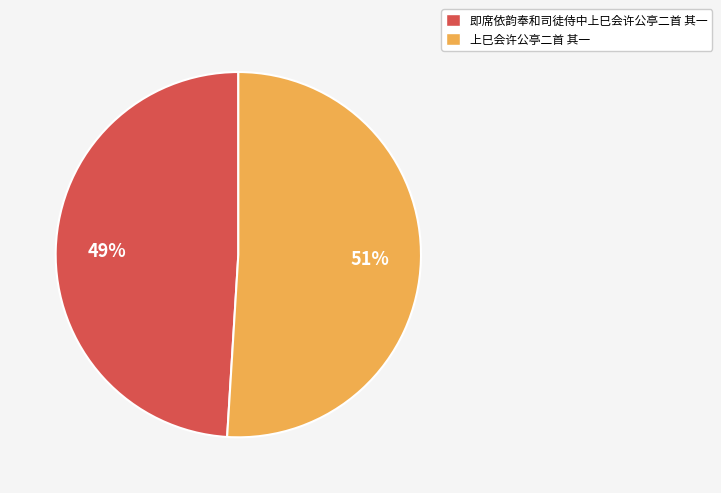

To the nearest percent, what portion does 上巳会许公亭二首 其一 represent?

51%